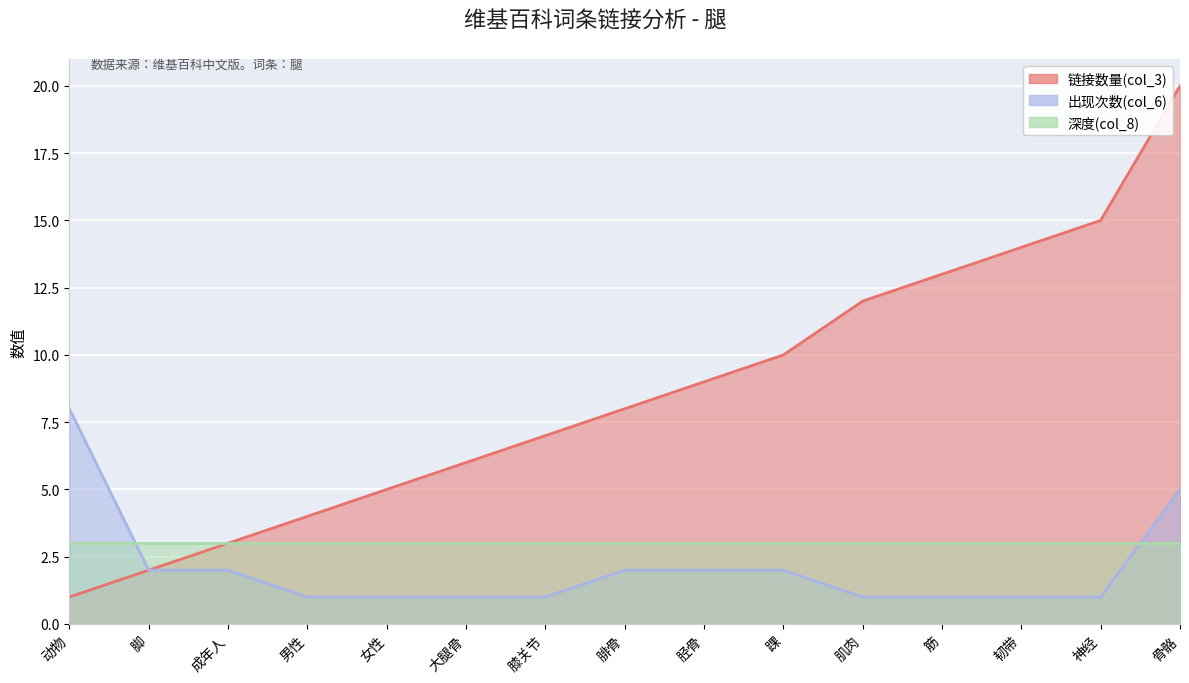

True or false: 出现次数(col_6) and 链接数量(col_3) cross at least once.

False